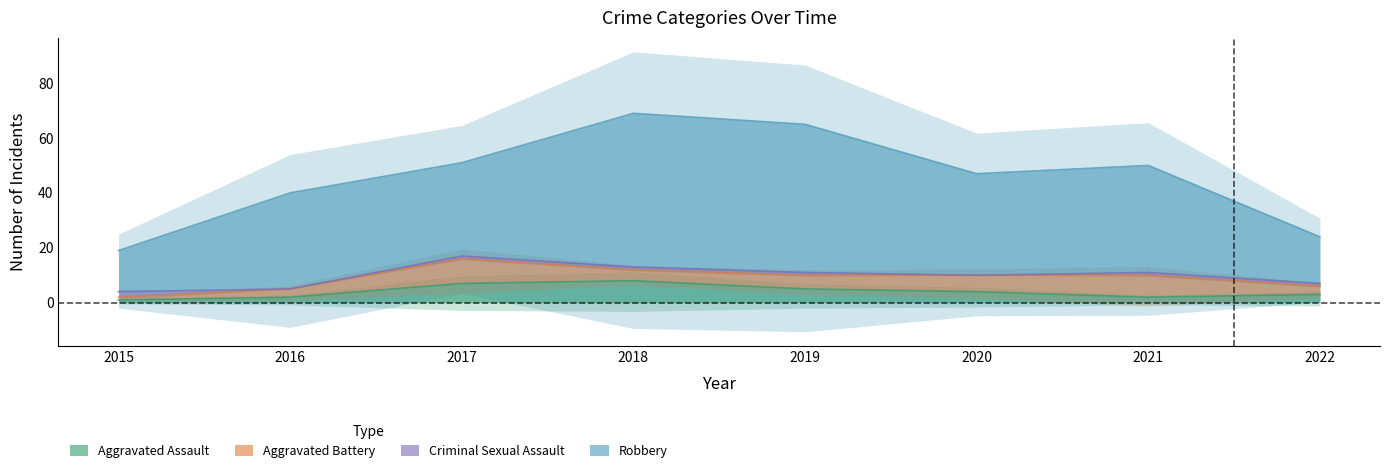

What is the difference between the maximum and second lowest values in the Aggravated Assault series?

6